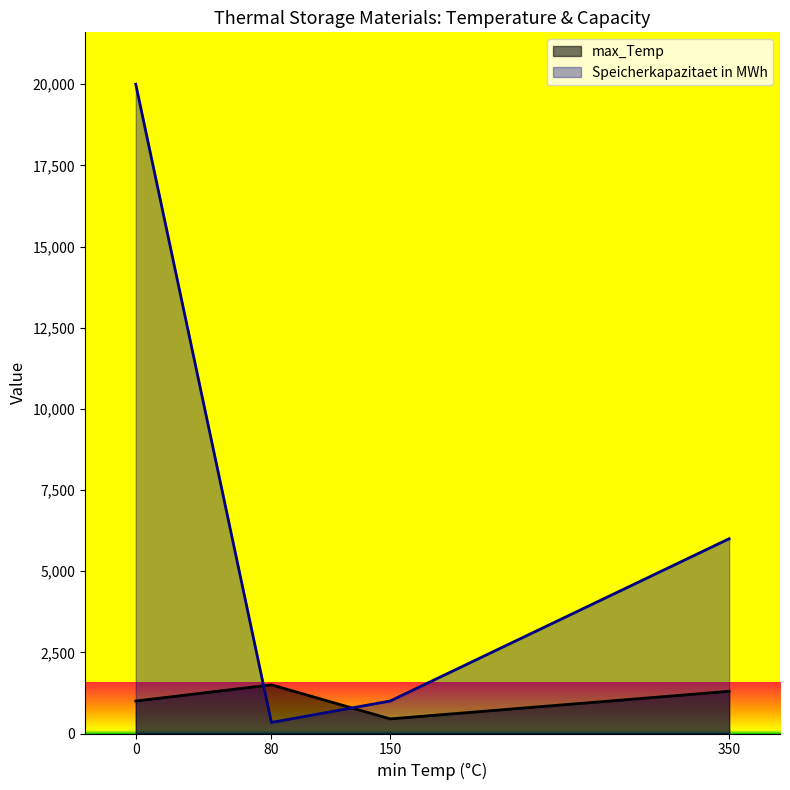

After their last crossing, which series has the higher values: Speicherkapazitaet in MWh or max_Temp?

Speicherkapazitaet in MWh